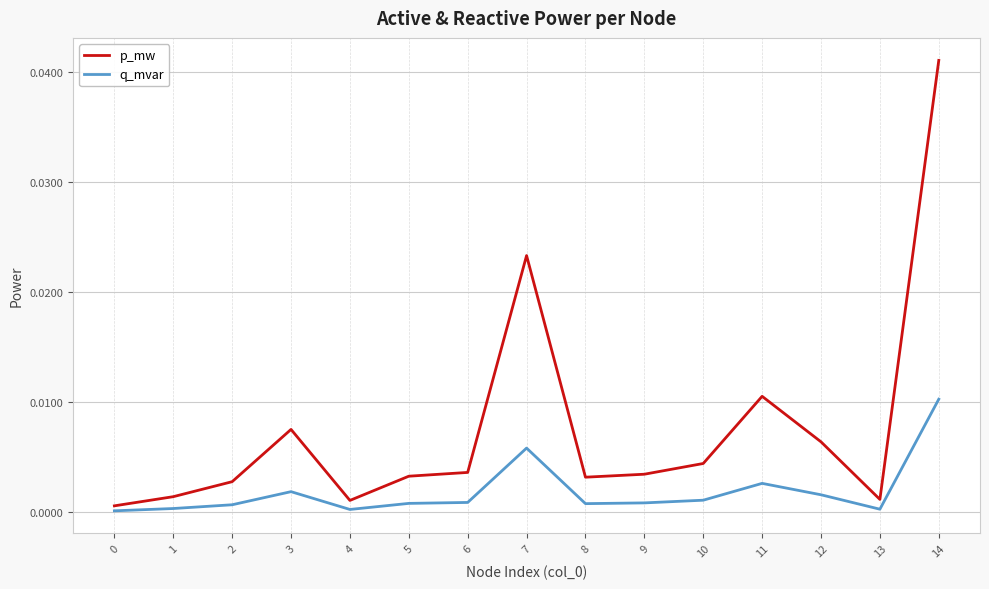

Which series changed the most between 12 and 14?

p_mw